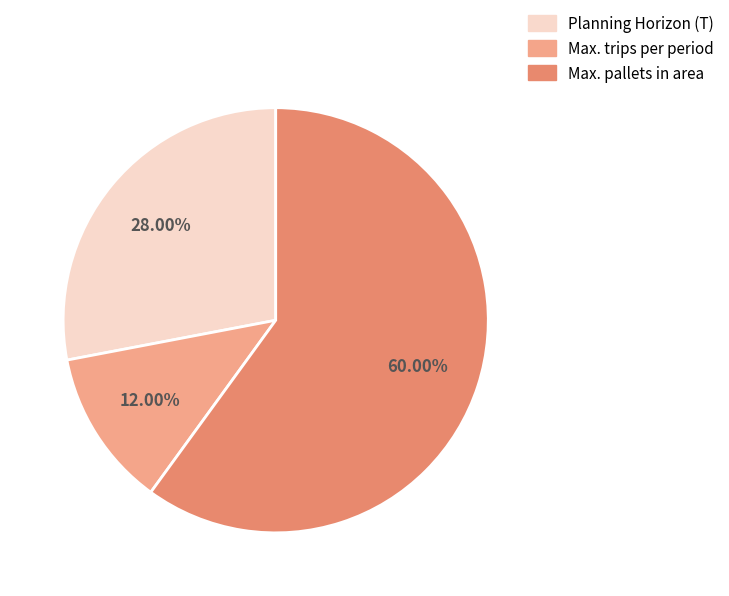

To the nearest percent, what percentage of the pie is Planning Horizon (T)?

28%